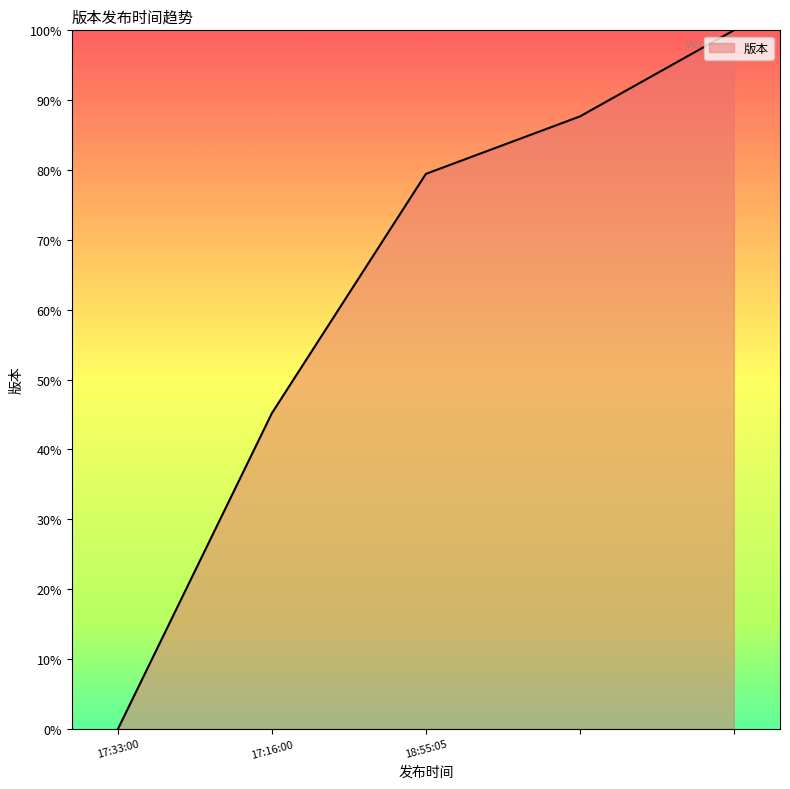

What is the difference between the second highest and minimum values?

87.7